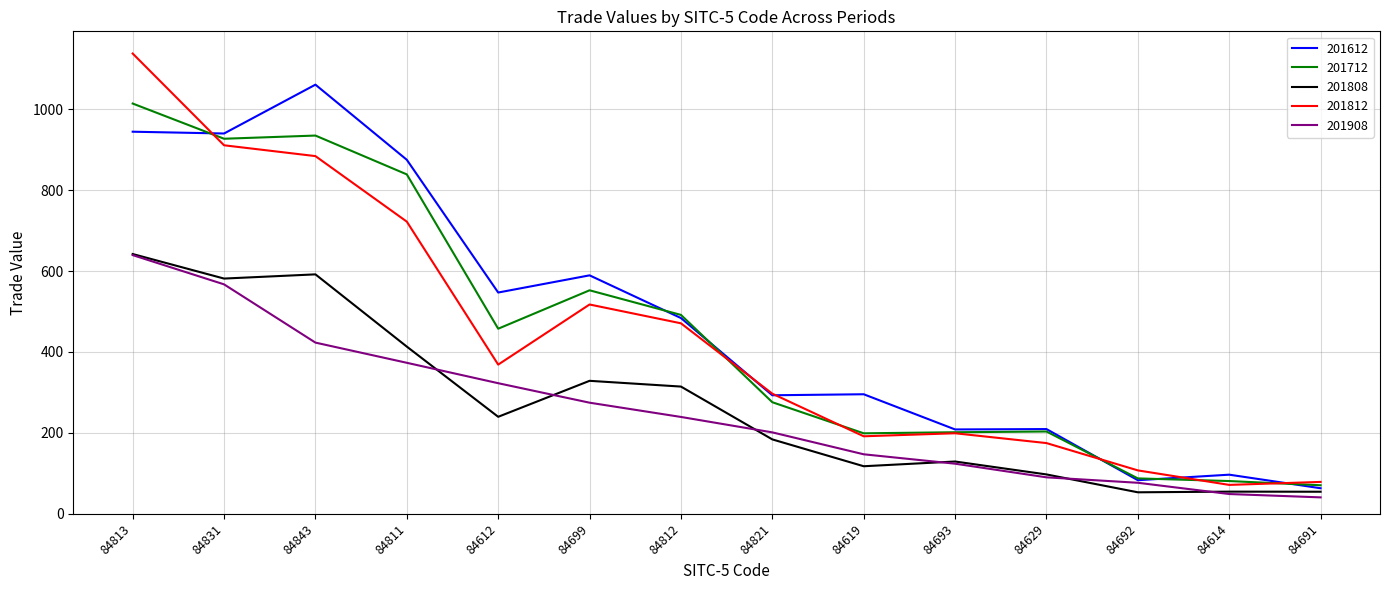

Rank the series at 84843 from lowest to highest value.

201908, 201808, 201812, 201712, 201612